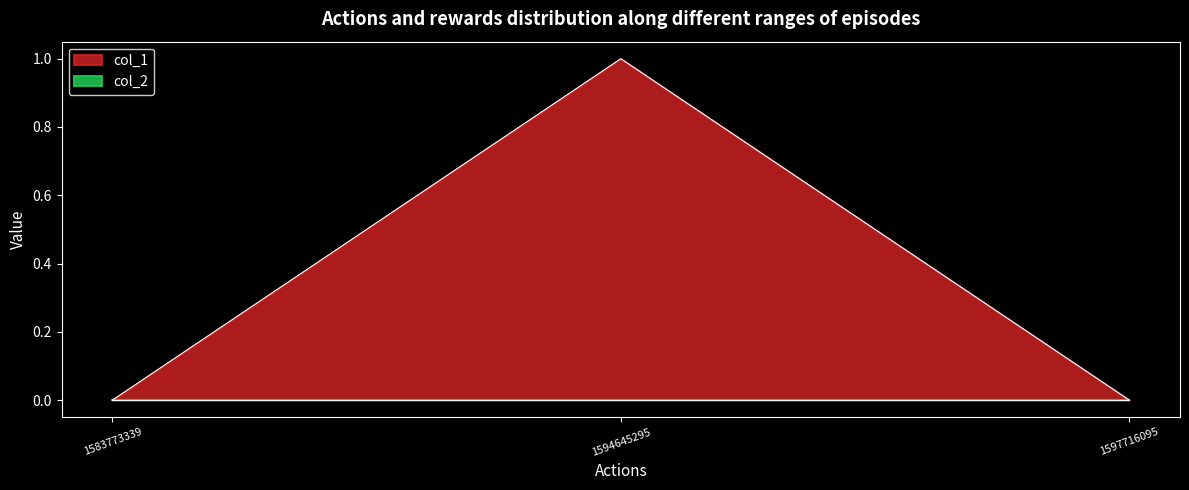

True or false: the data shows 0 at 1583773339.

True